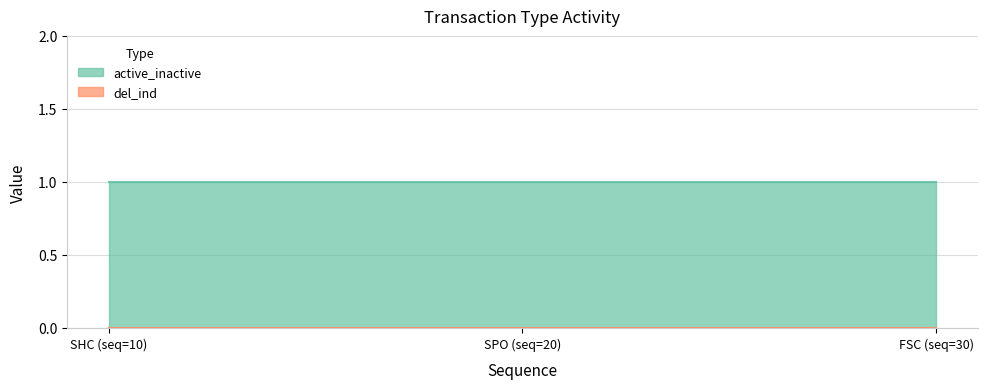

Reading left to right, extract all data points from this chart.

active_inactive: 1	1	1
del_ind: 0	0	0